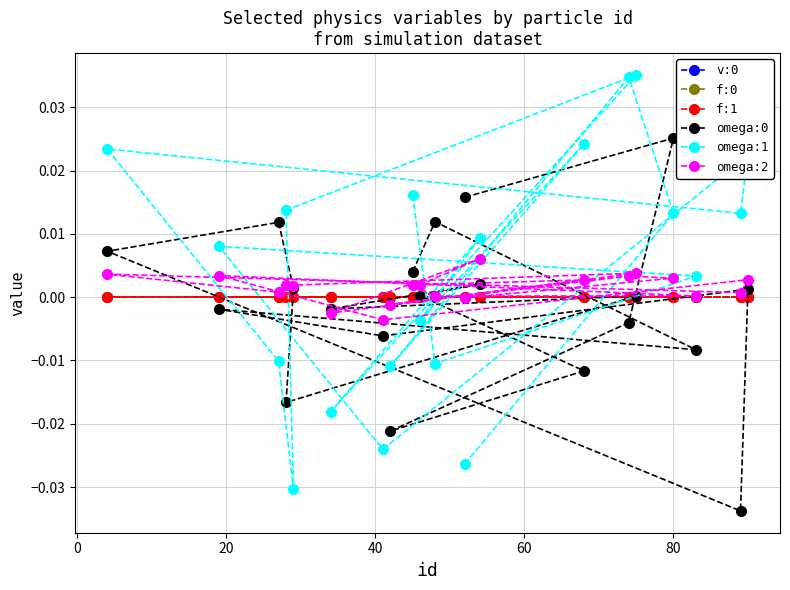

True or false: omega:2 and omega:1 cross at least once.

True